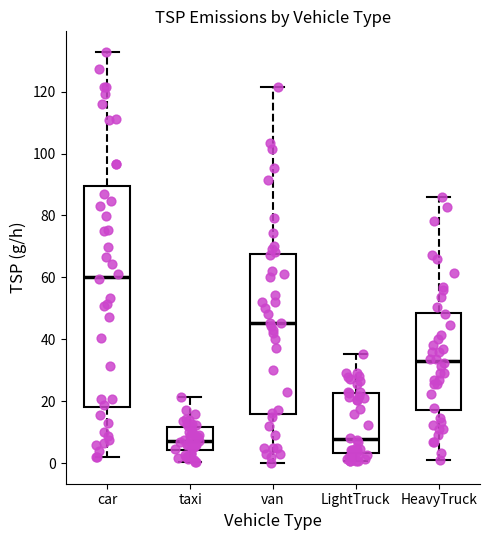

Which box is the tallest, from its lower edge to its upper edge?

car